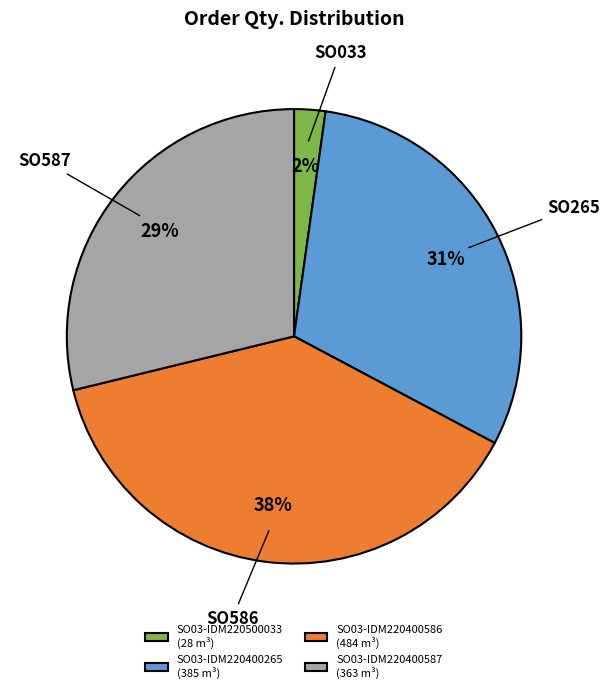

To the nearest percent, what percentage of the pie is SO03-IDM220400265?

31%